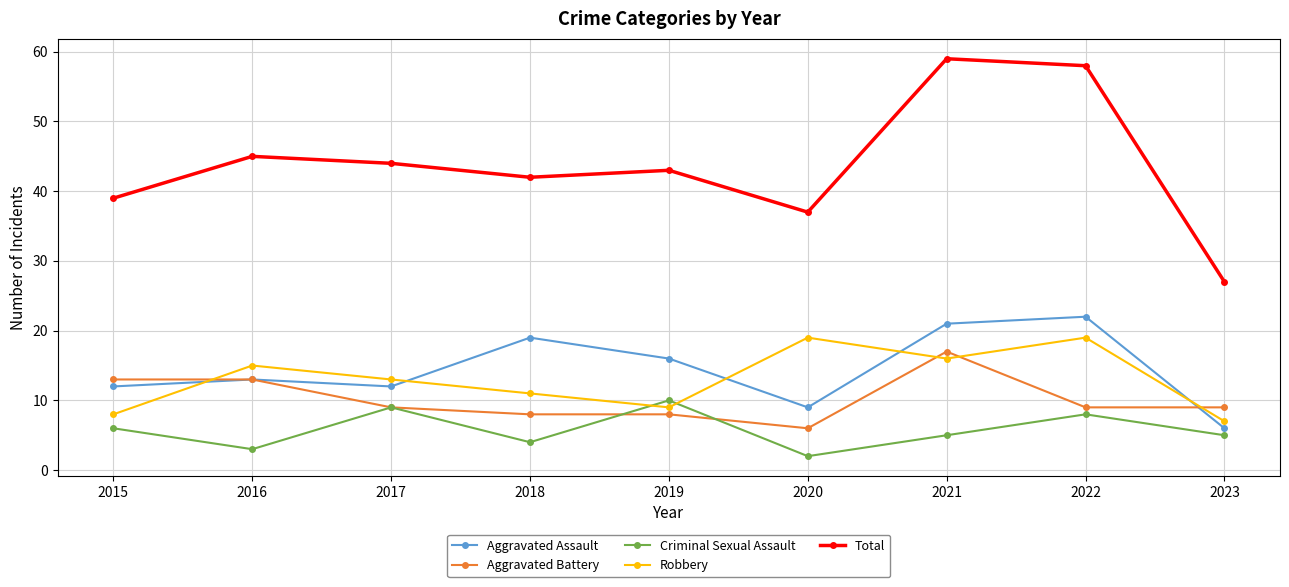

Where does the Criminal Sexual Assault series first go above 5?

2015